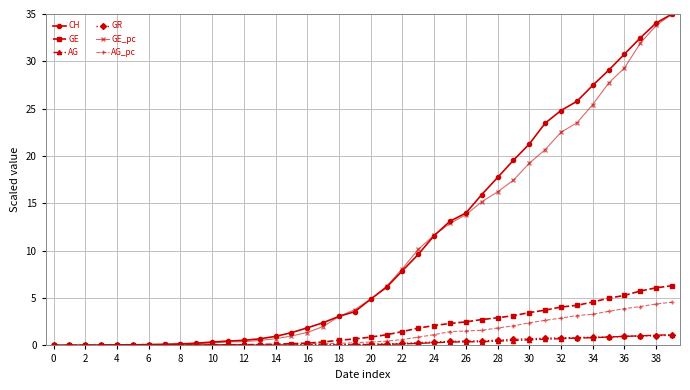

What is the value of the CH point at the 17th from the left?

1.9